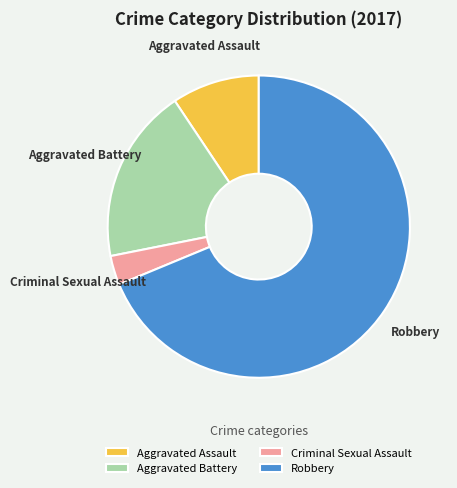

Rank the categories by value from lowest to highest.

Criminal Sexual Assault, Aggravated Assault, Aggravated Battery, Robbery